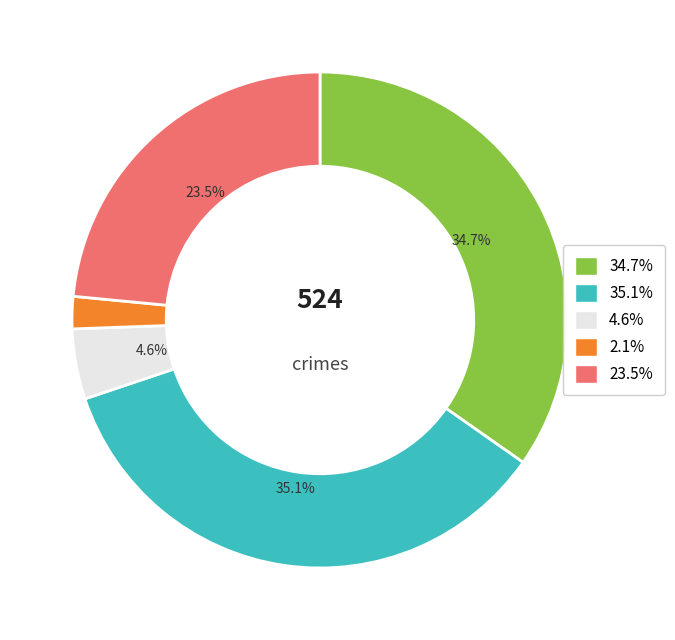

Between 35.1% and 23.5%, which is larger?

35.1%